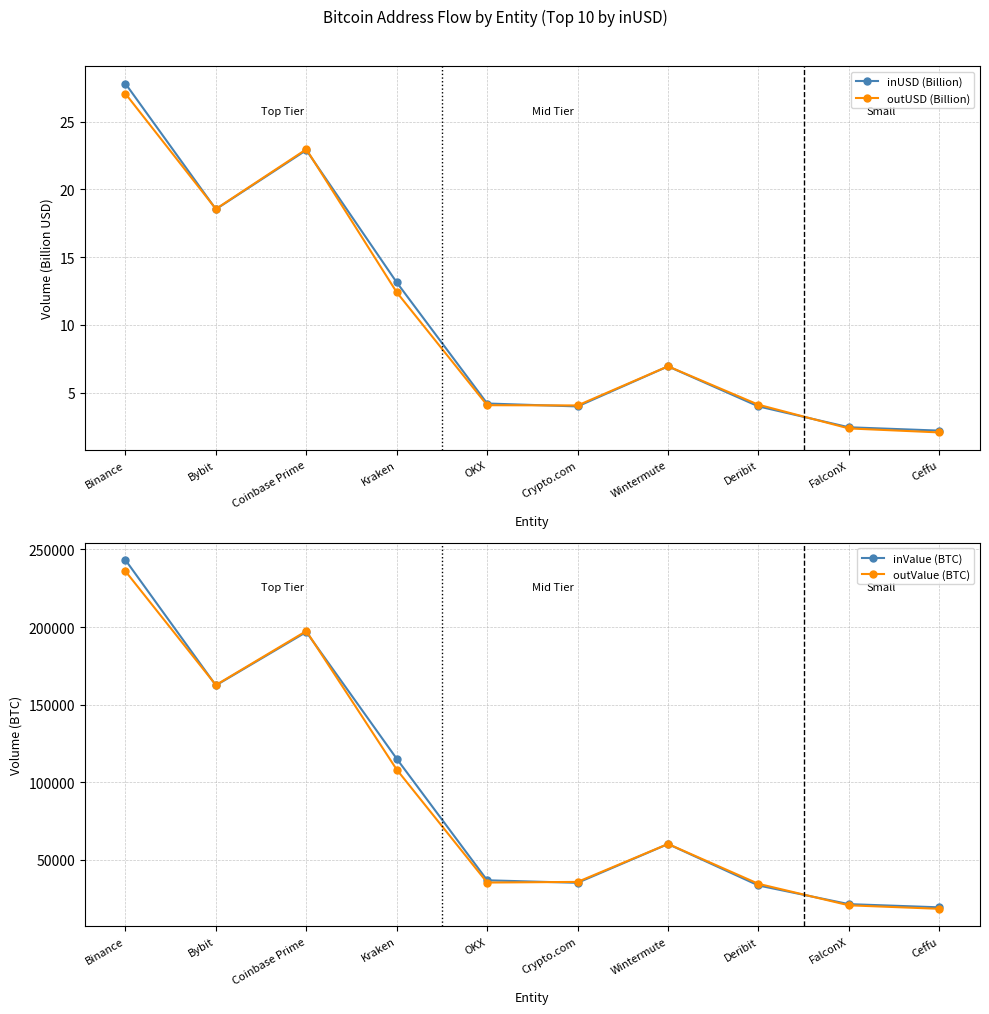

What is the label of the 3rd point from the right?

Deribit